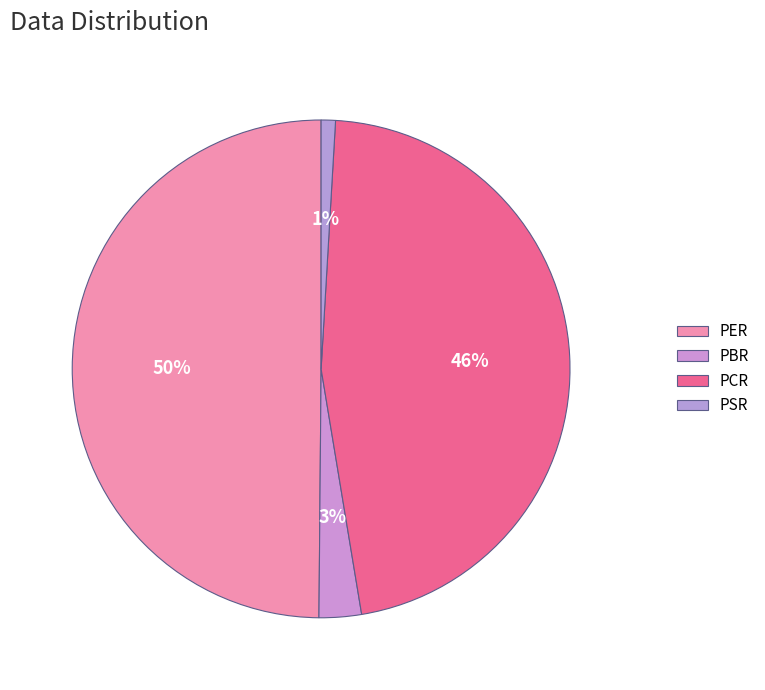

Does any single category account for the majority?

No